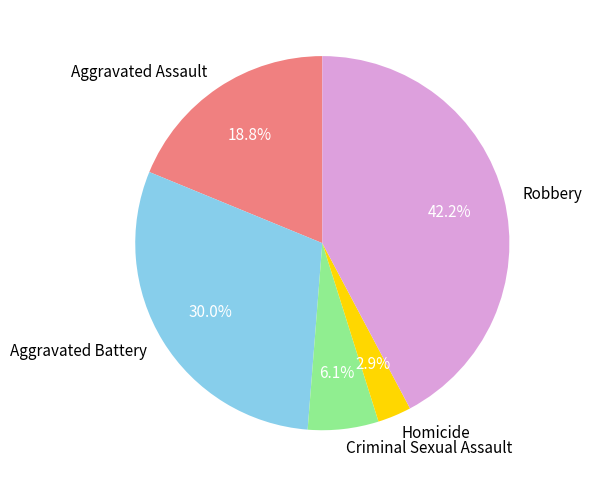

Is it true that Aggravated Assault is 7% of the pie?

False